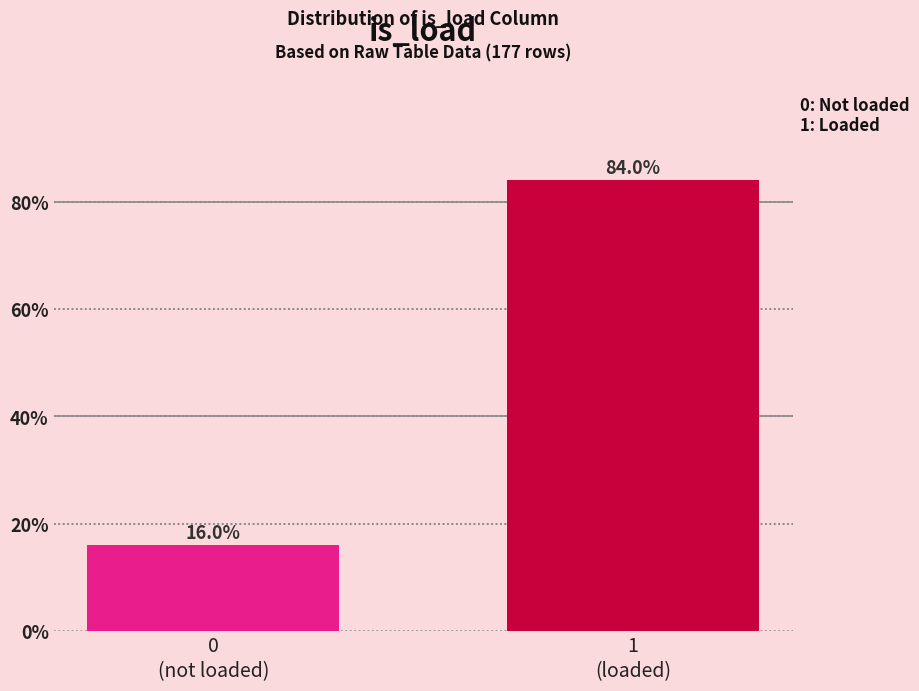

Reading left to right, extract all data points from this chart.

16	84